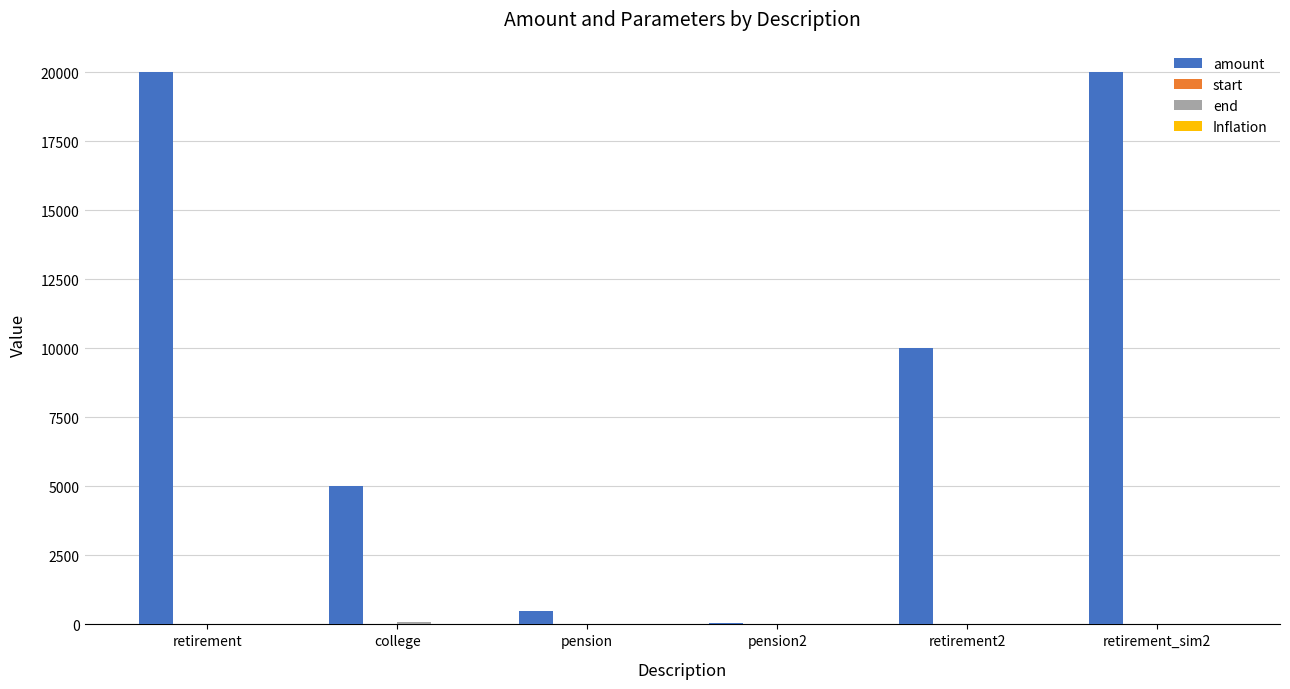

What is the maximum value shown in the chart?

20000